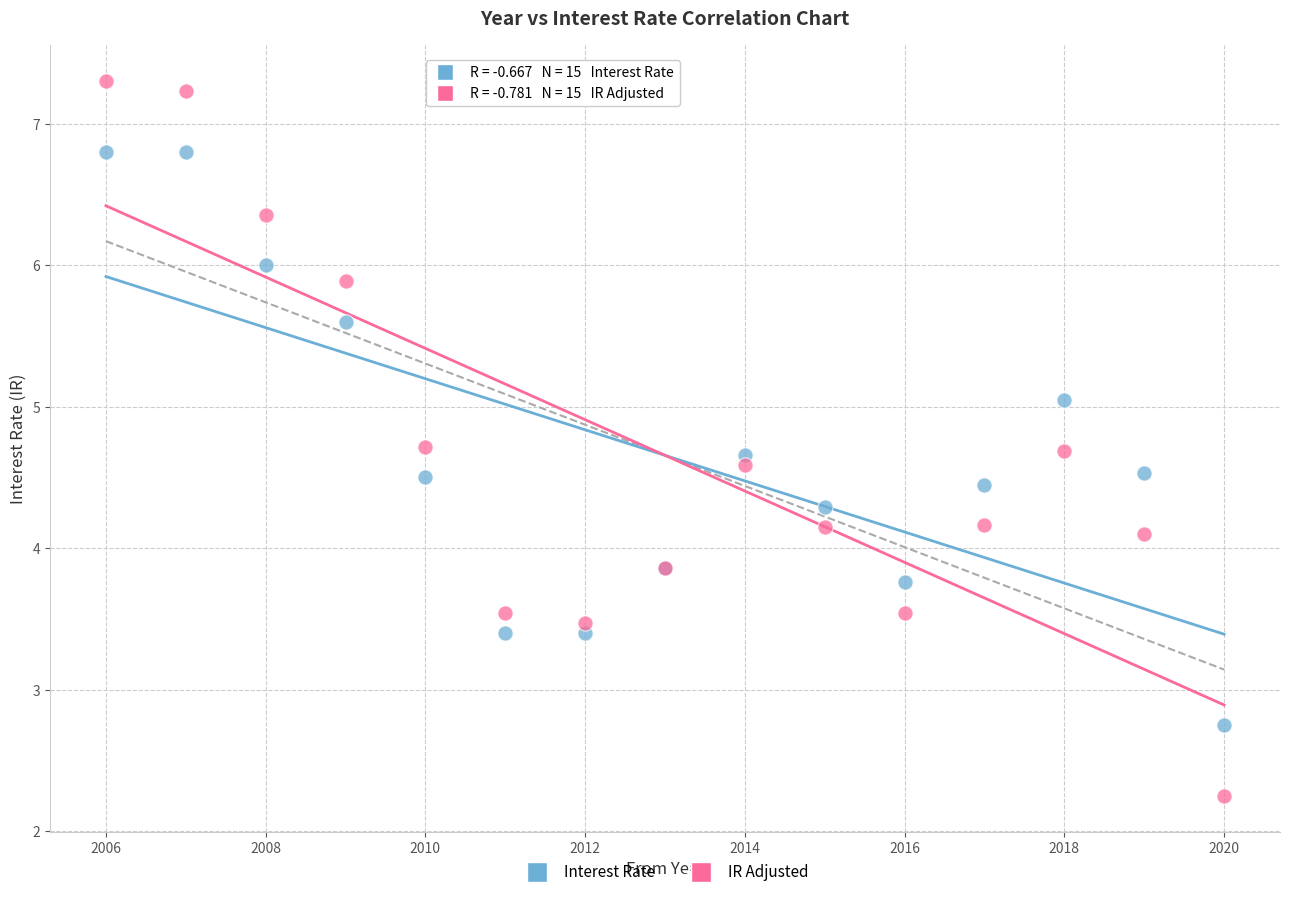

Which series contains the lowest Y value?

IR Adjusted